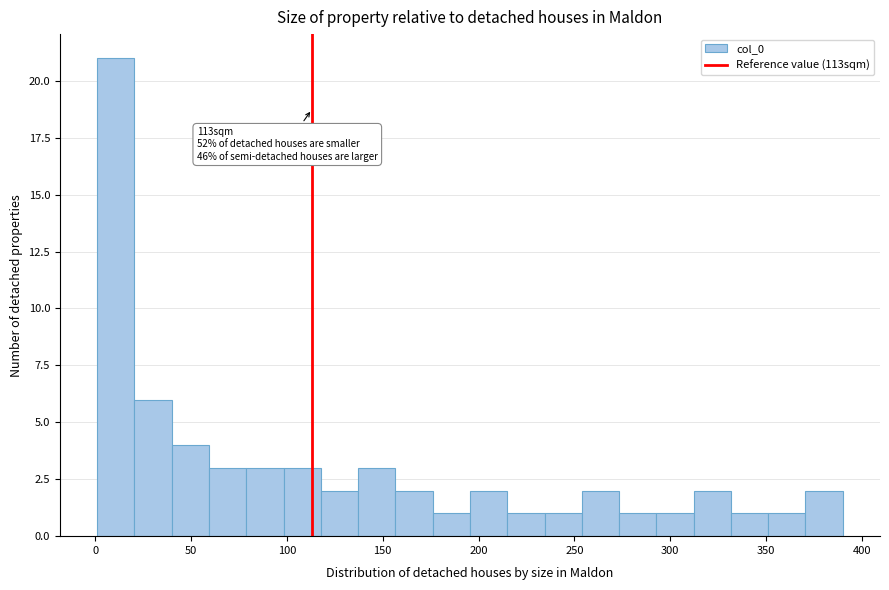

Read against the x-axis, roughly where is the centre of the tallest bar?

10